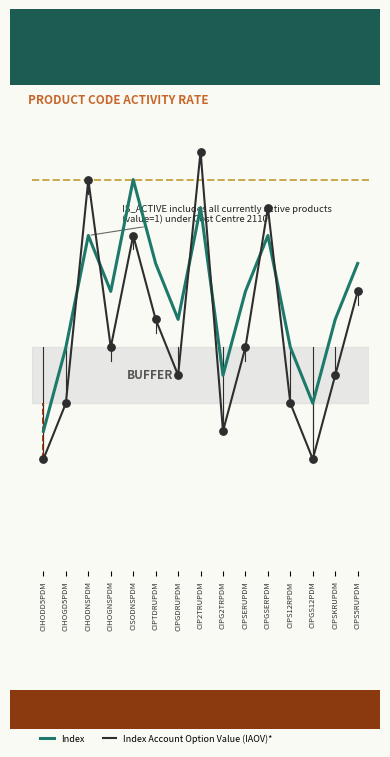

Is the value of Index Account Option Value (IAOV)* at CIPG2TRPDM greater than the value of Index at CIPS5RUPDM?

No